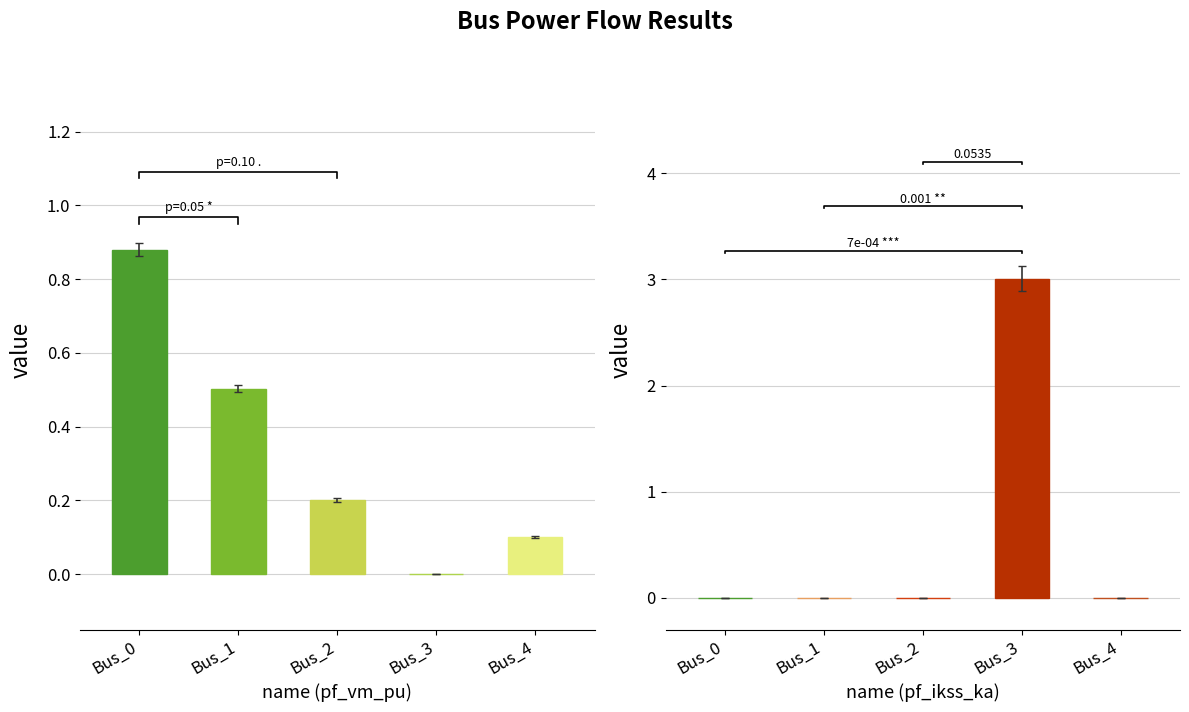

True or false: pf_ikss_ka has a value of 1.9 at Bus_4.

False